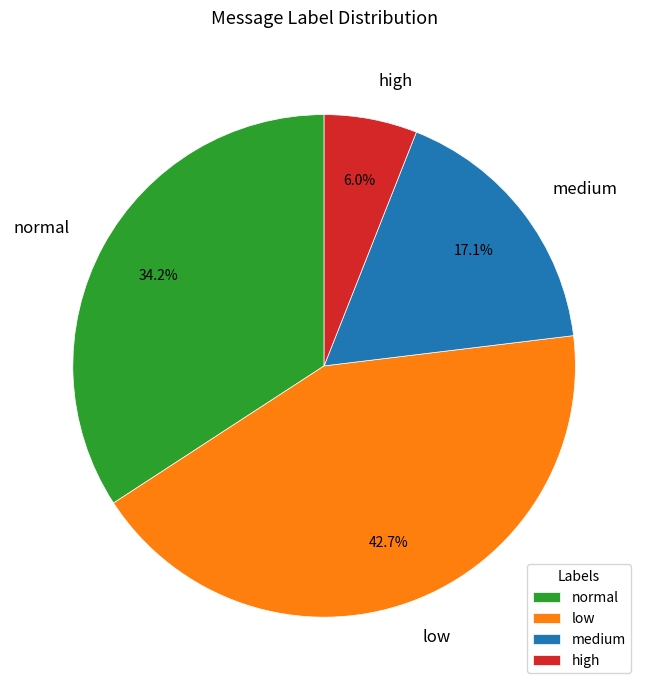

Rank the categories by value from highest to lowest.

low, normal, medium, high